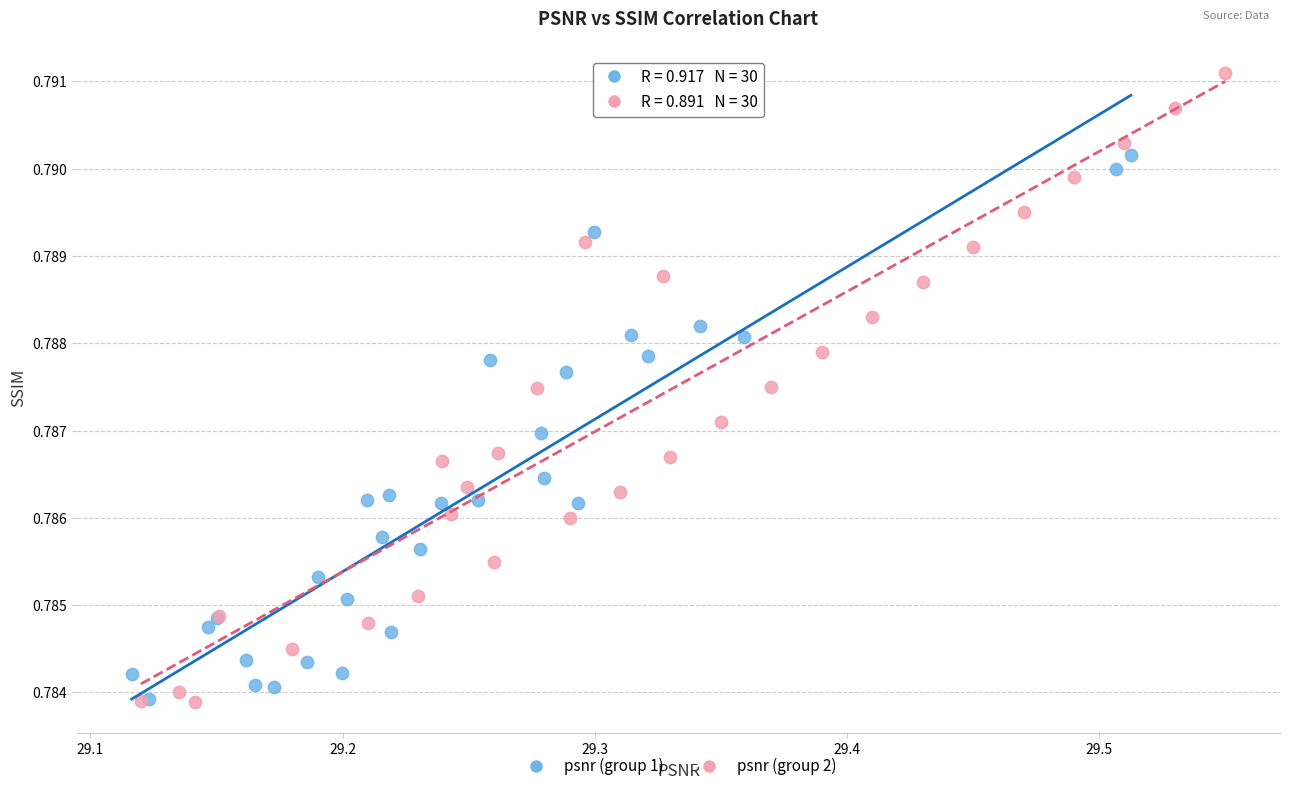

Which series contains the highest Y value?

psnr (group 2)